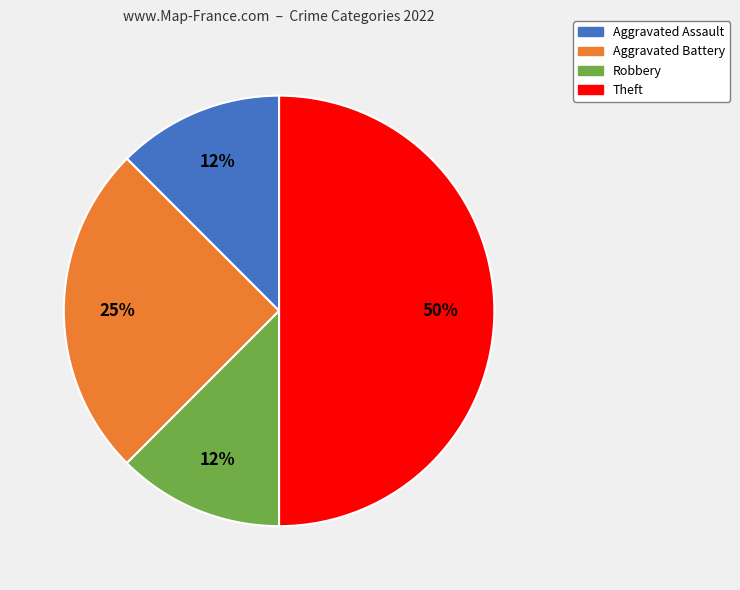

Combined, do Theft and Aggravated Assault account for over 50%?

Yes